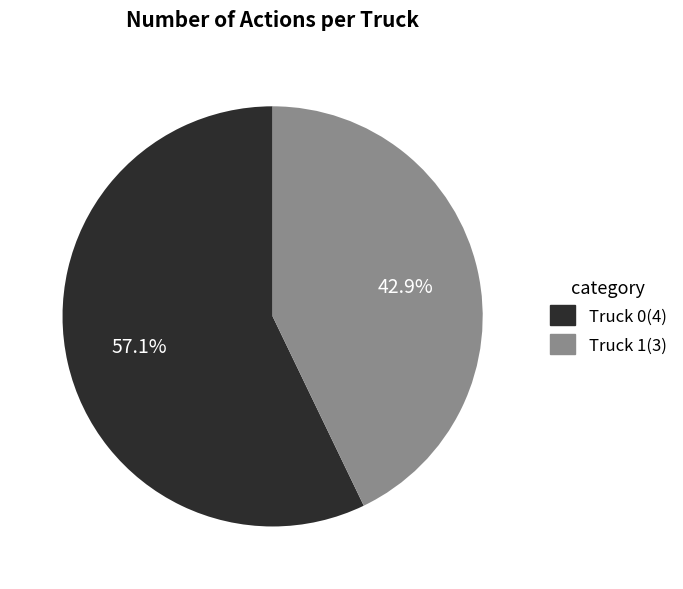

To the nearest percent, what is the average slice percentage?

50%